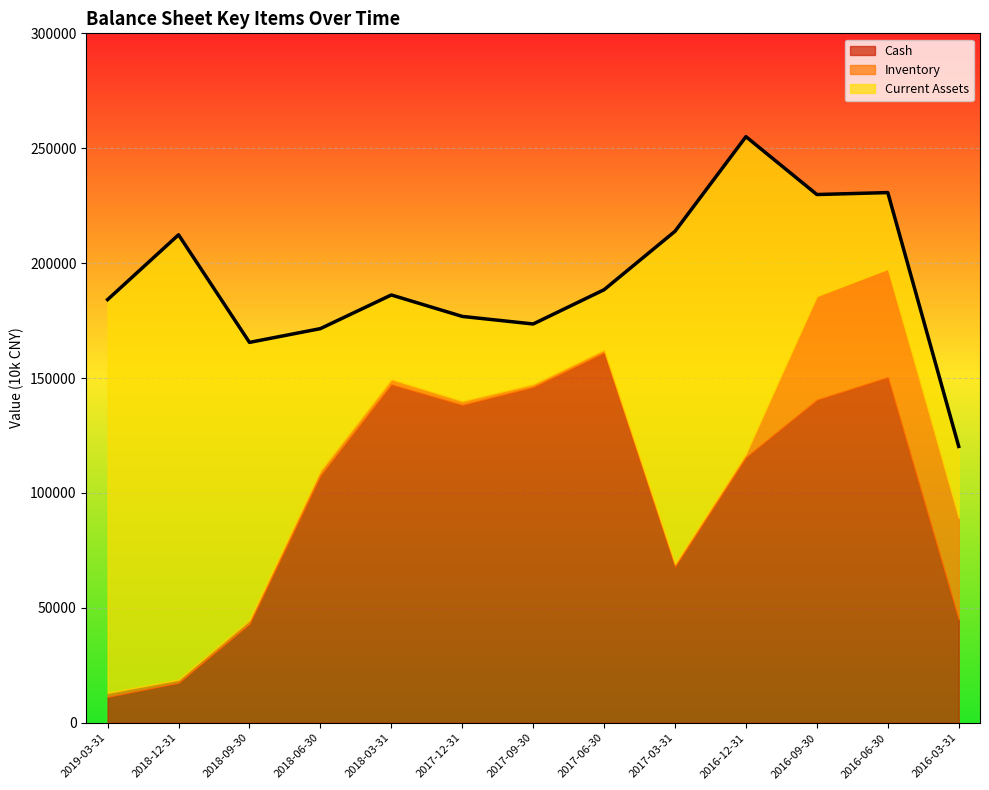

What is the sum of all Cash values?

1291678